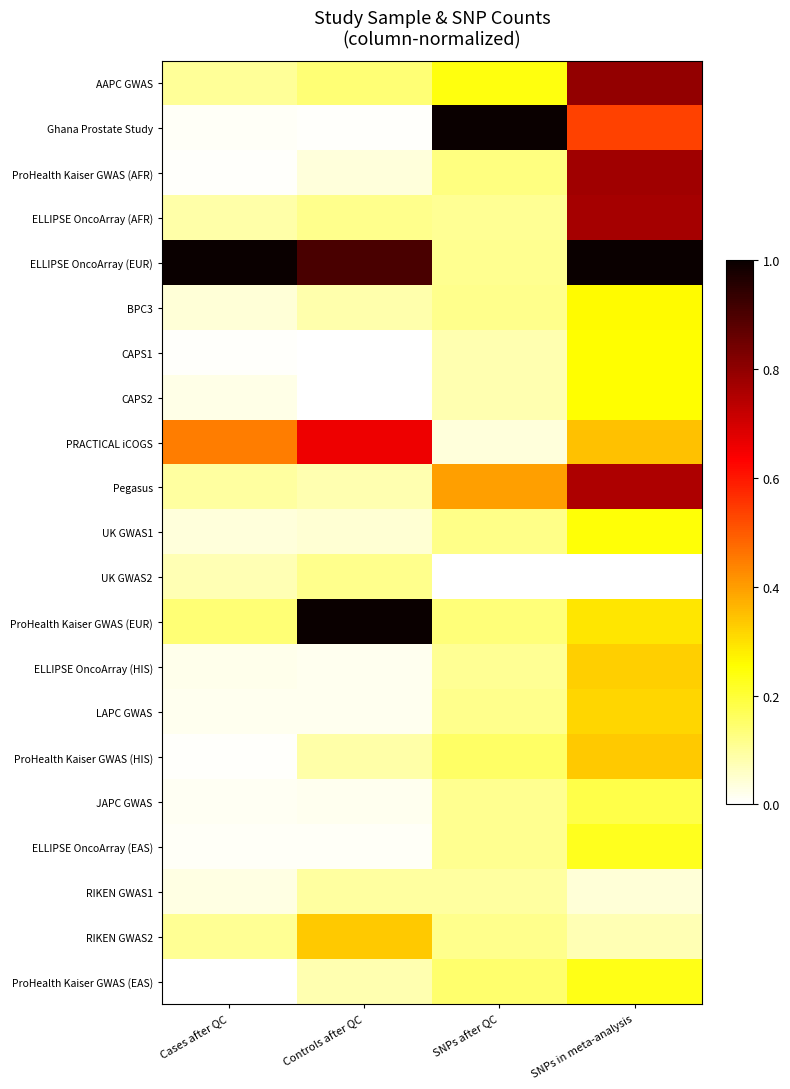

At how many categories does at least one series exceed 0?

4